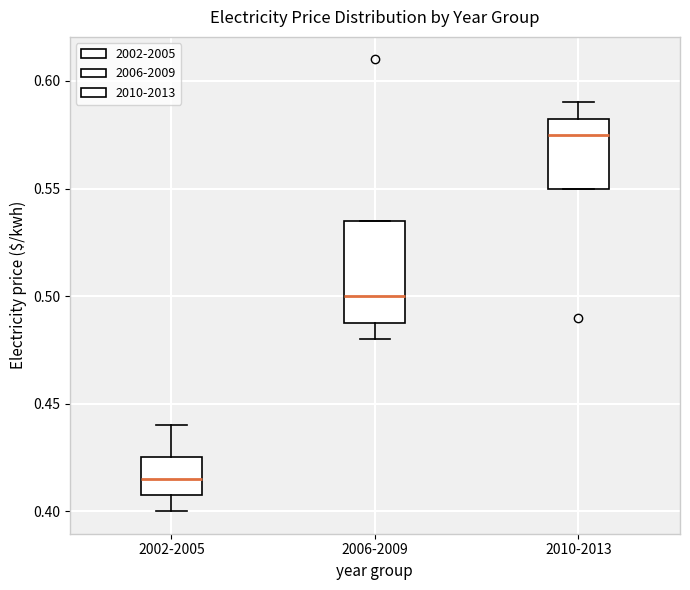

Which box has the highest median line?

2010-2013